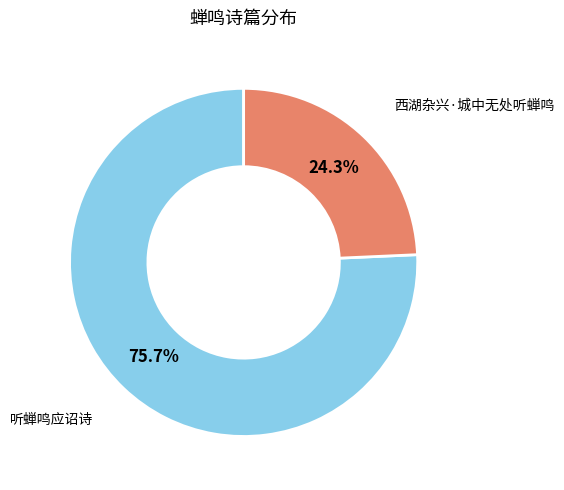

How many segments does this pie chart have?

2